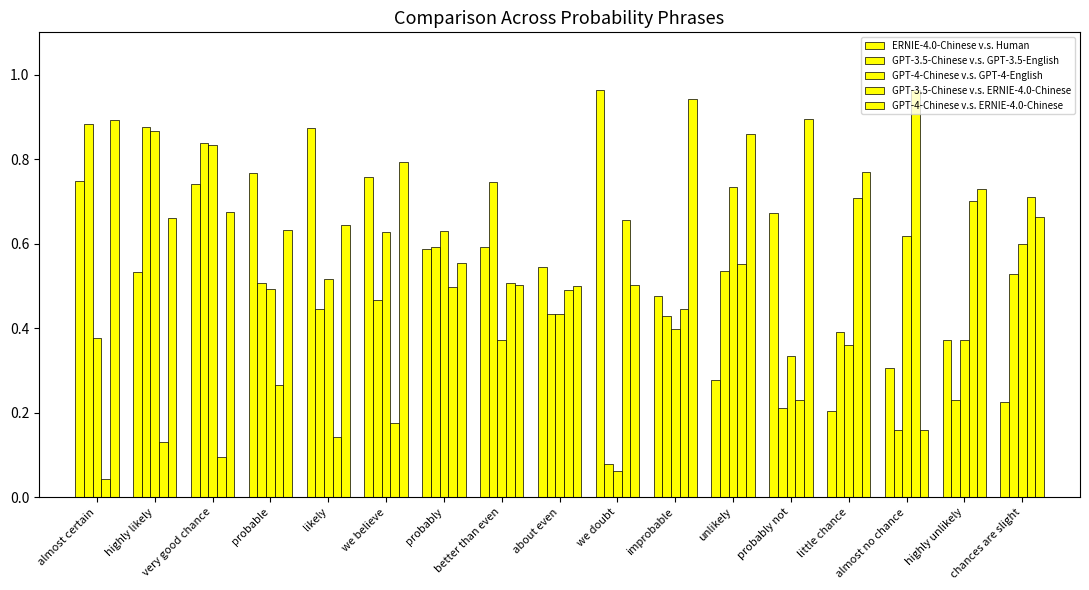

How many bars are there in total?

85